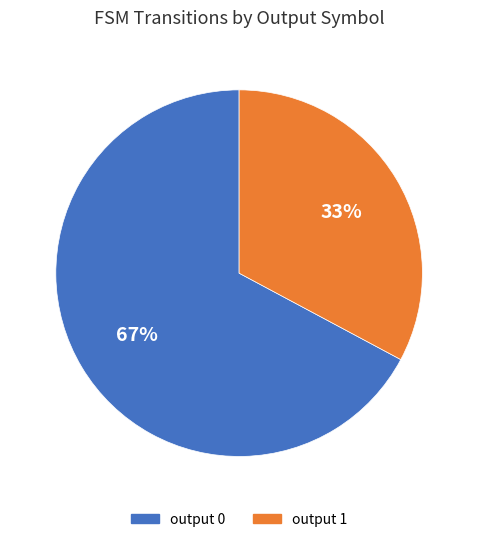

Count the number of slices in the pie.

2